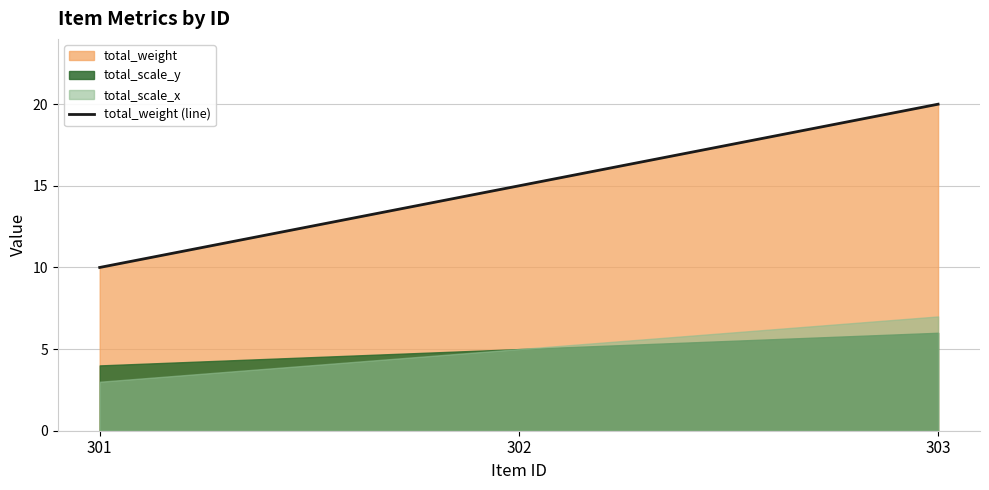

How many values in the total_weight (line) series are below 15?

1